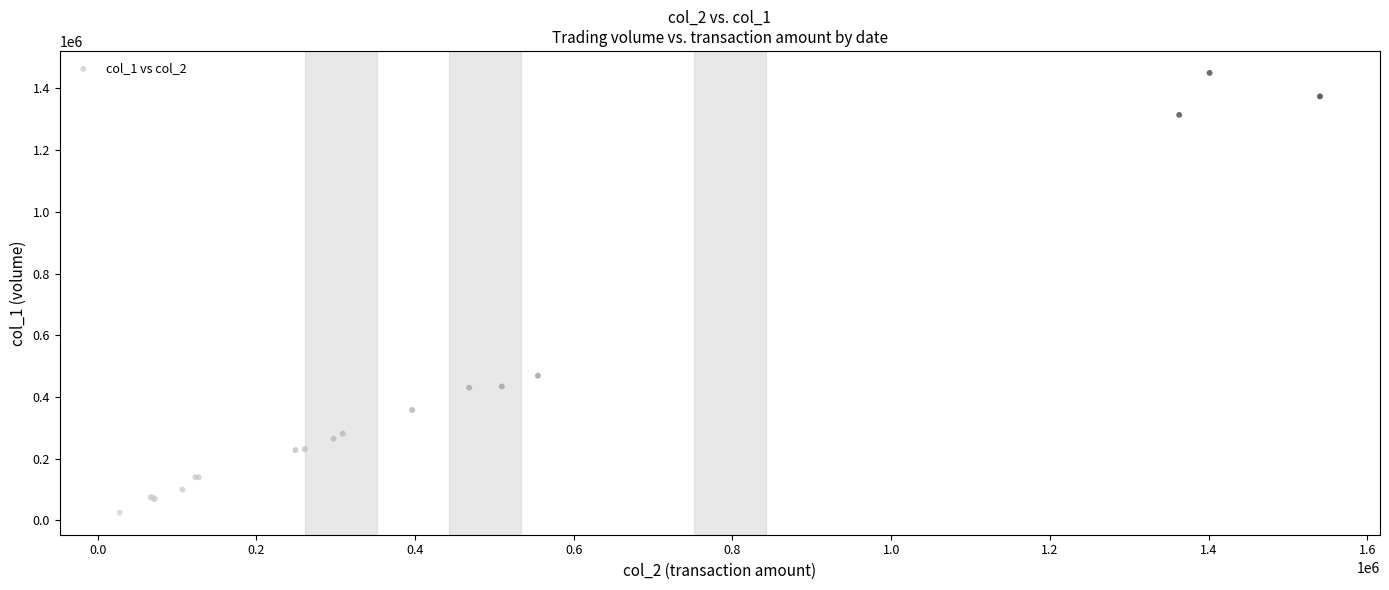

What Y value in the scatter plot is closest to 737500?

469000